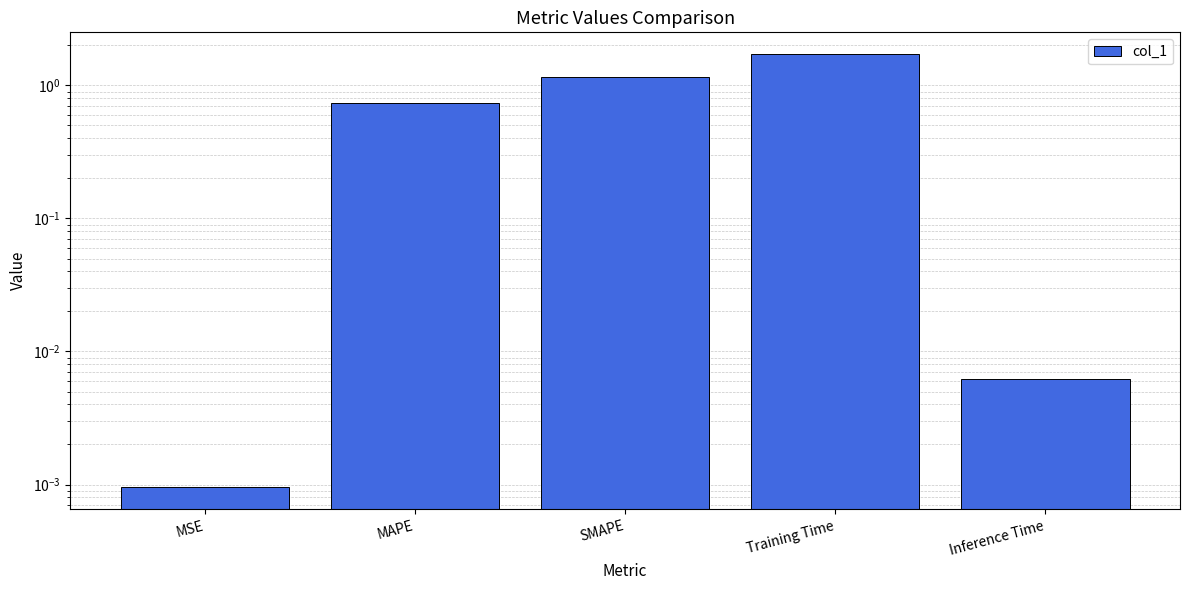

Reading left to right, what are all the values shown in this chart?

MSE=0.0	MAPE=0.7	SMAPE=1.2	Training Time=1.7	Inference Time=0.0